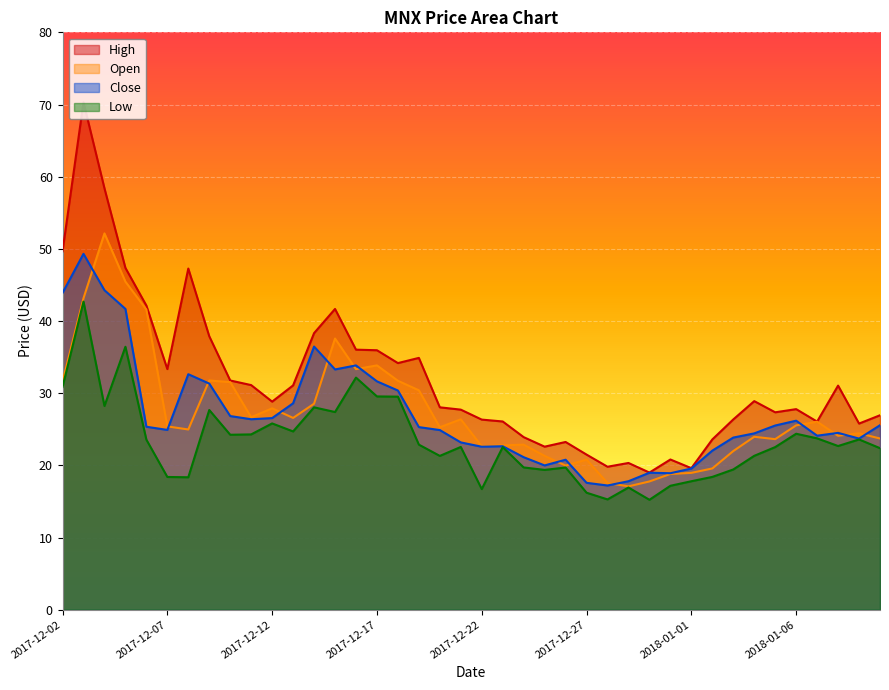

What is the greatest value displayed?

70.3